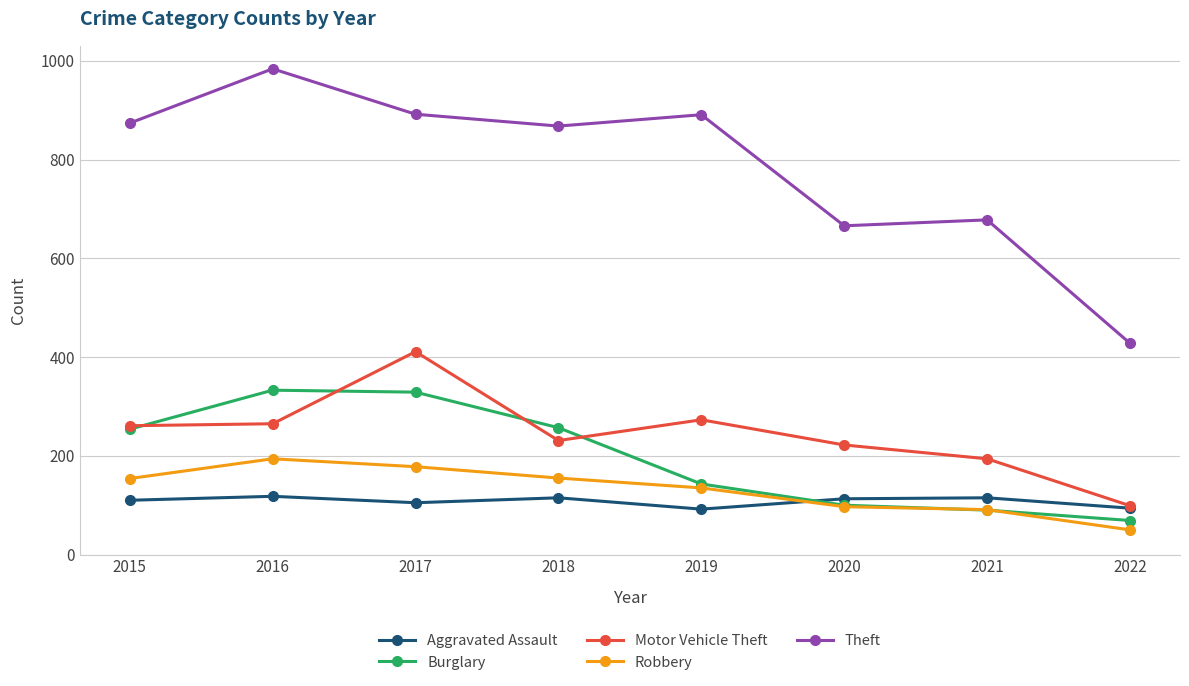

True or false: Motor Vehicle Theft has a value of 411 at 2017.

True